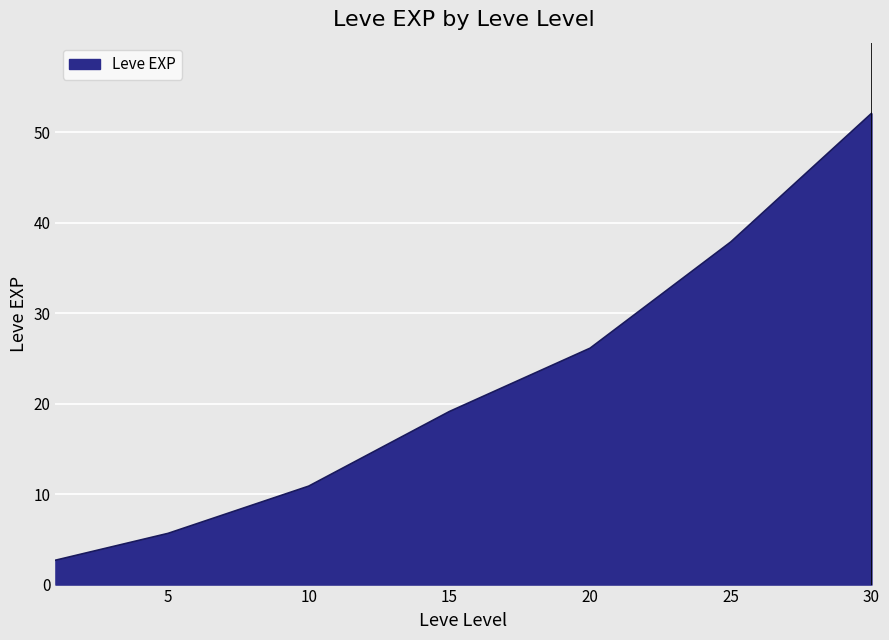

What is the minimum value shown in the chart?

2.7